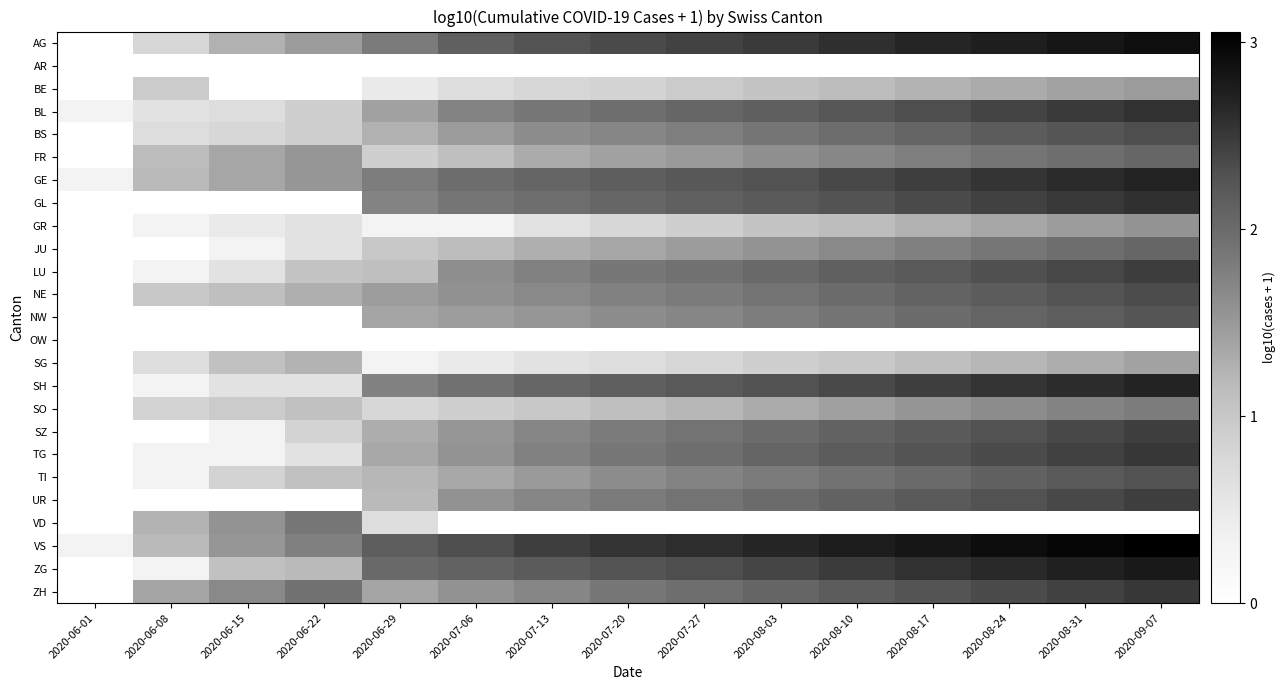

Which label corresponds to the largest value in the chart?

2020-09-07